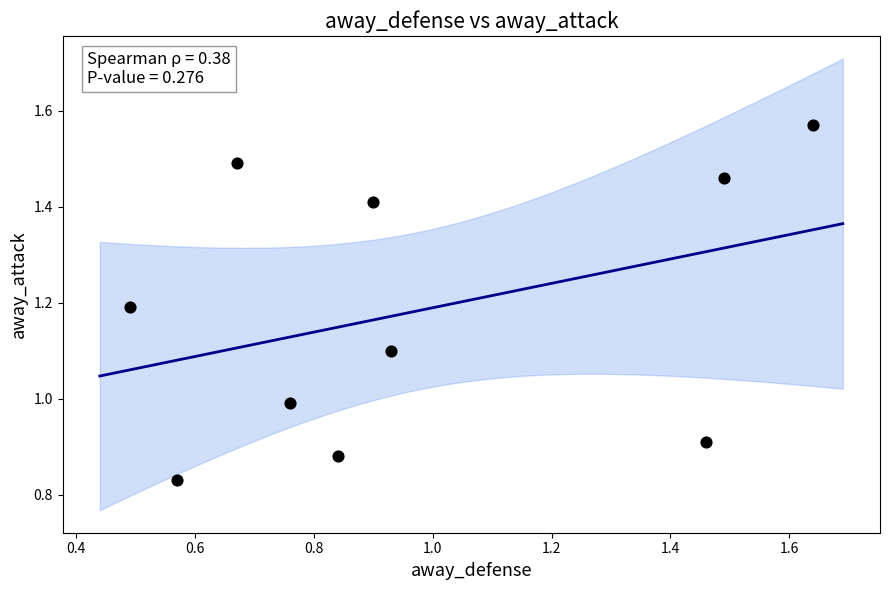

What is the range of Y values (max minus min)?

0.7